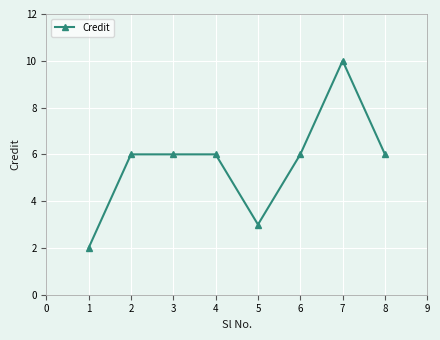

What is the smallest value displayed?

2